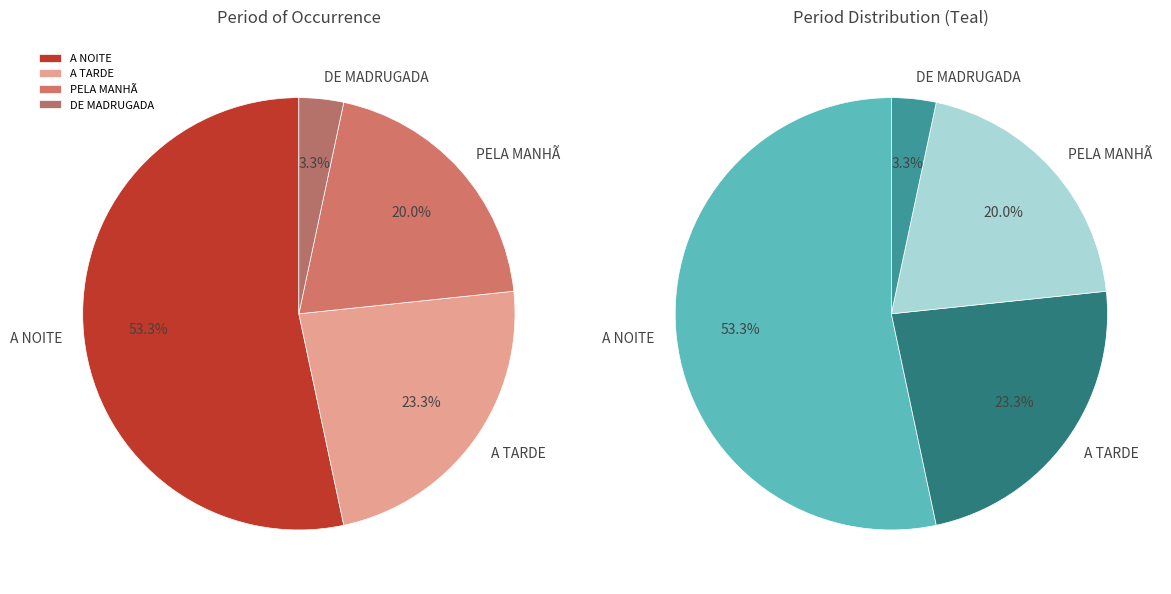

What portion of the pie excludes A NOITE?

46.7%